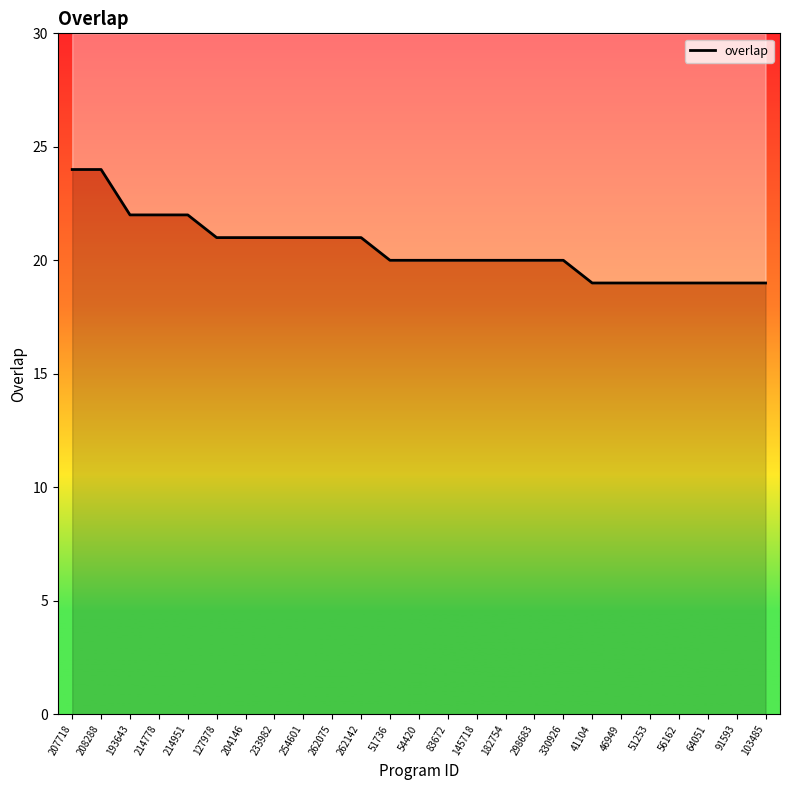

What is the value of the 20th point from the left?

19